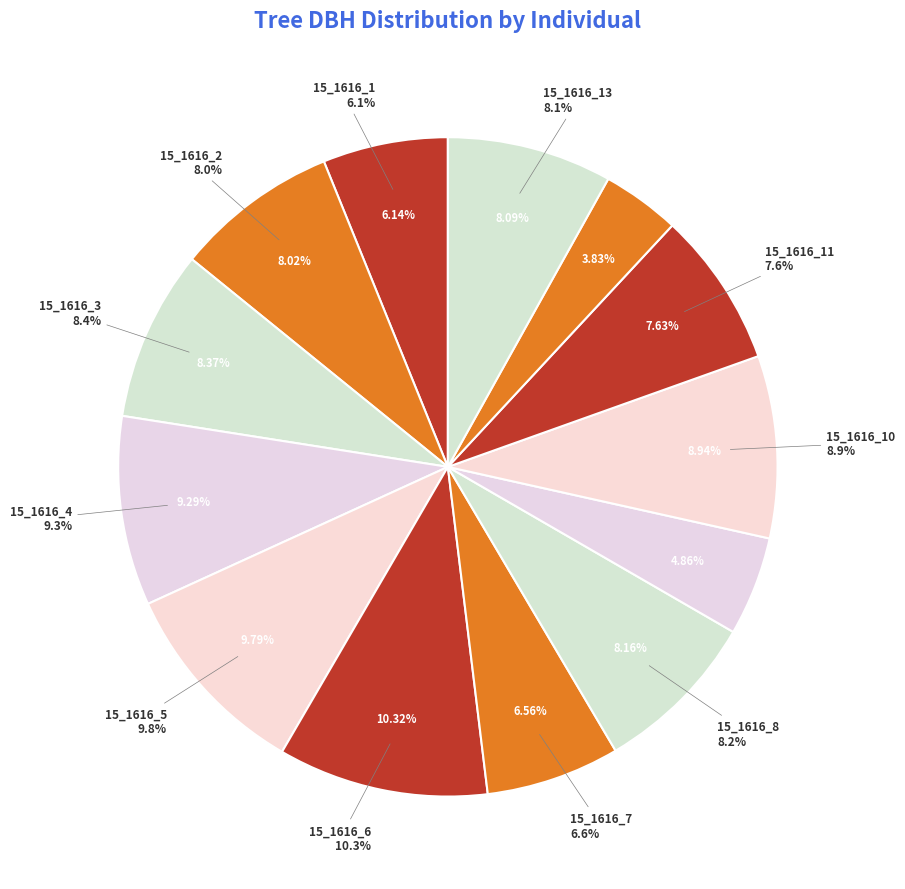

To the nearest percent, what is the average slice percentage?

8%